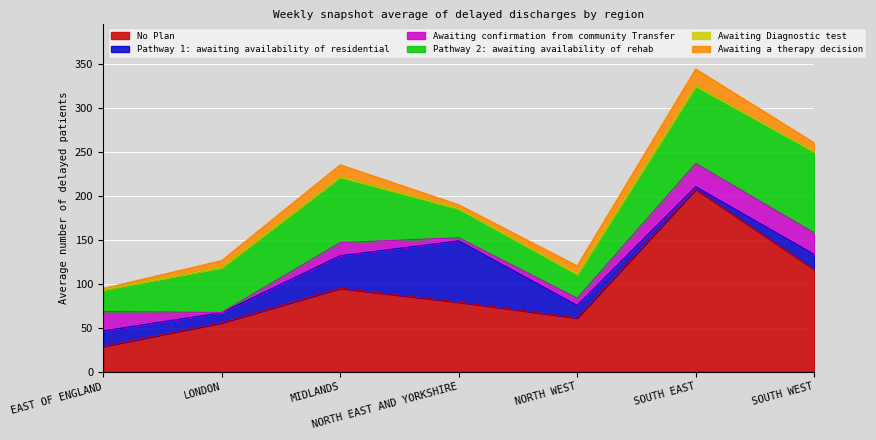

Rank the categories by Awaiting confirmation from community Transfer value from lowest to highest.

LONDON, NORTH EAST AND YORKSHIRE, NORTH WEST, MIDLANDS, EAST OF ENGLAND, SOUTH WEST, SOUTH EAST